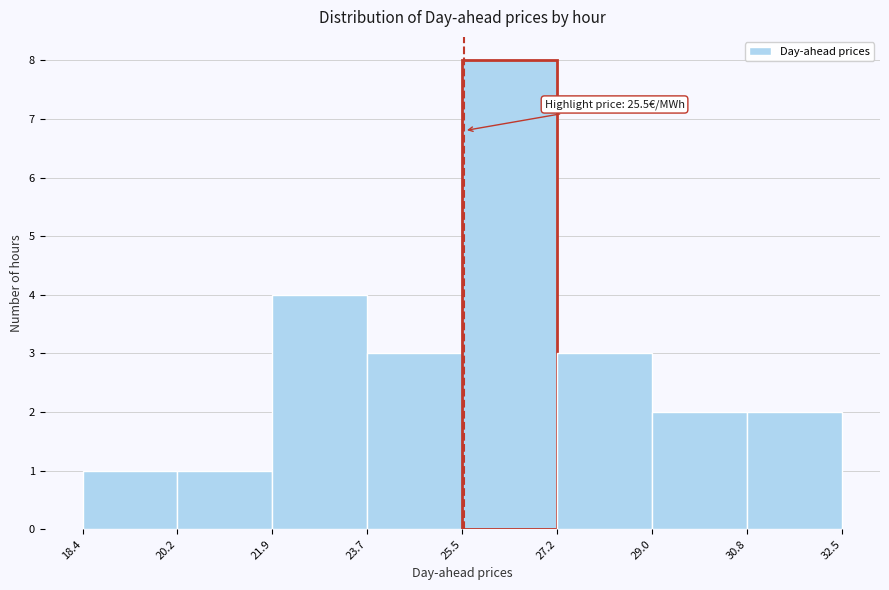

Which range on the x-axis has the tallest bar?

25.5 to 27.2